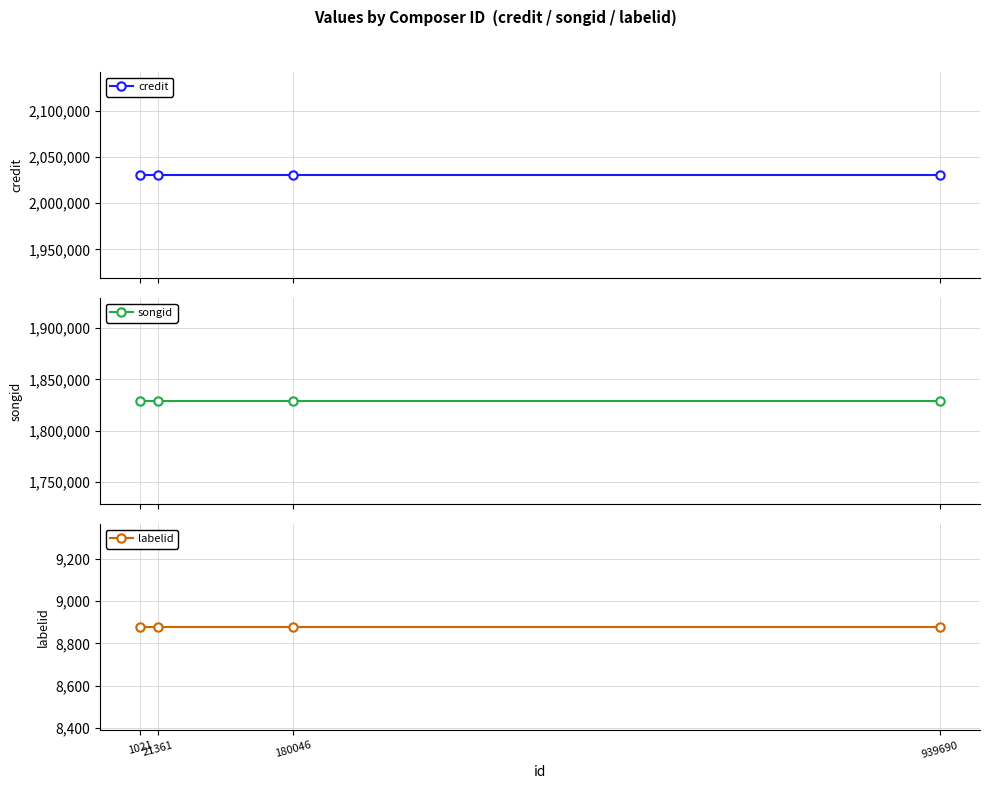

Which label corresponds to the smallest value in the chart?

1021